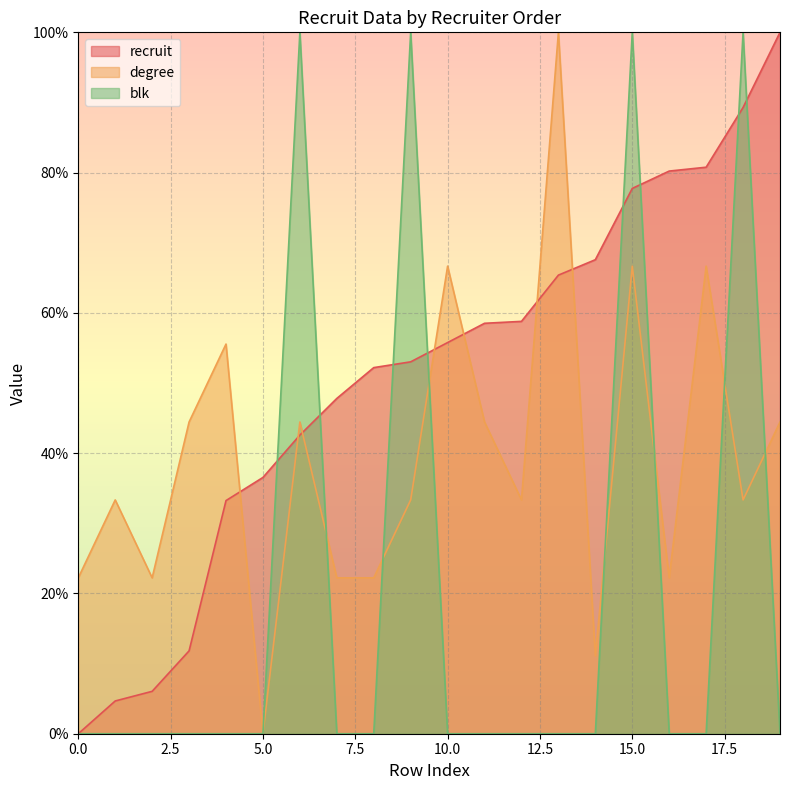

Rank the series by their average value, from lowest to highest.

blk, degree, recruit